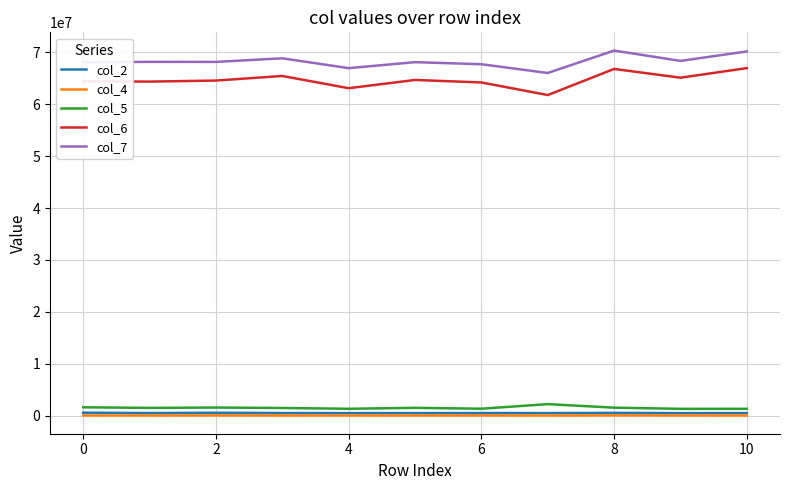

Does the chart display data point markers on the line(s)?

No